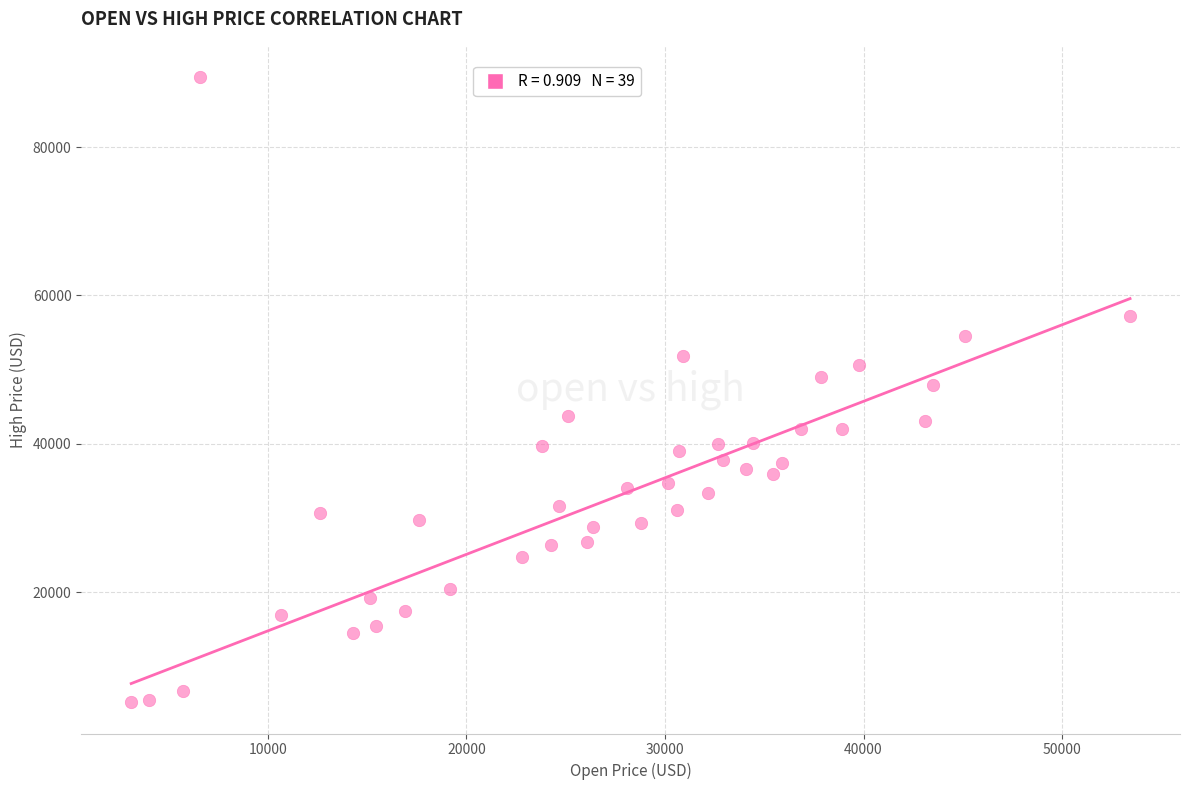

What is the range of X values (max minus min)?

50317.3